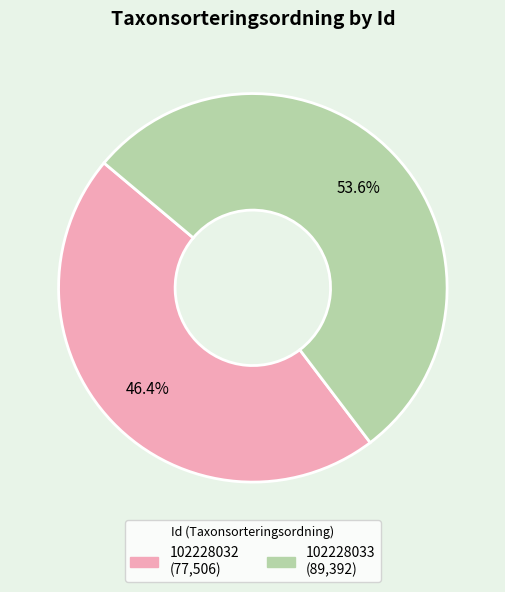

What percentage is the 102228033 slice, to the nearest percent?

54%